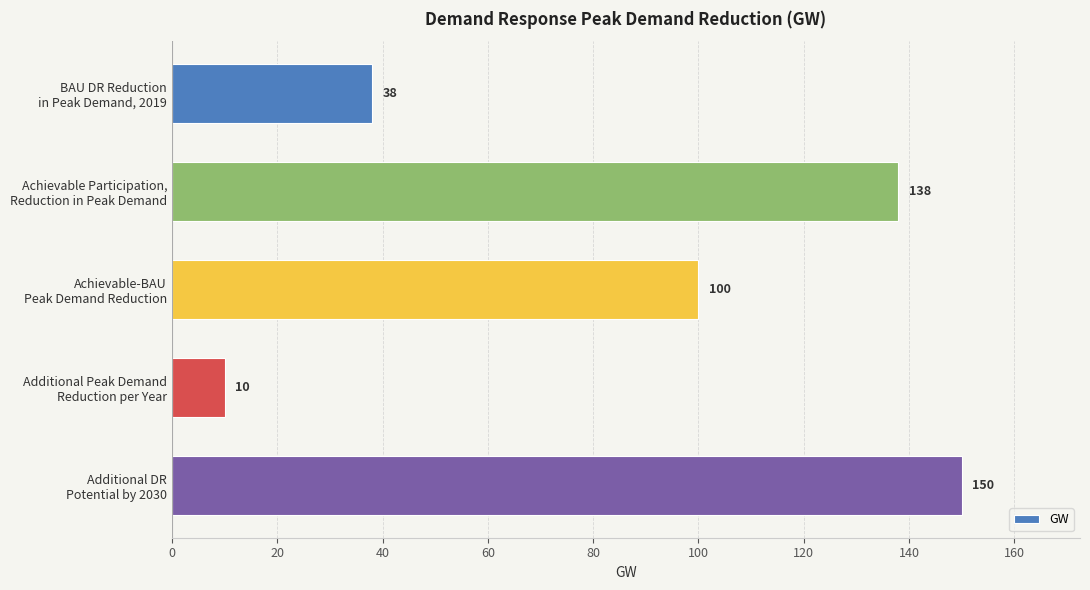

How many bars are there in total?

5